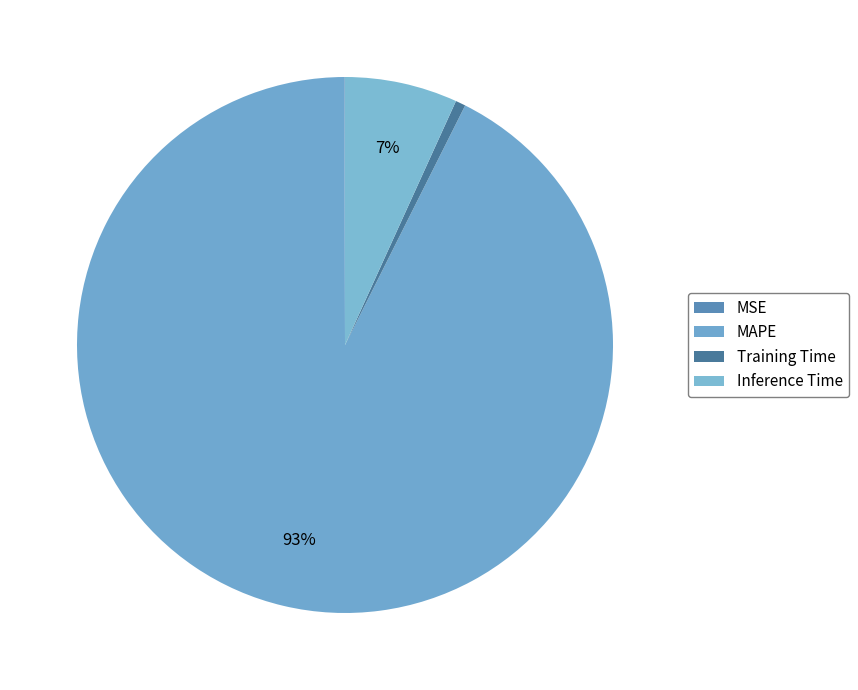

What is the smallest slice in the pie chart?

MSE